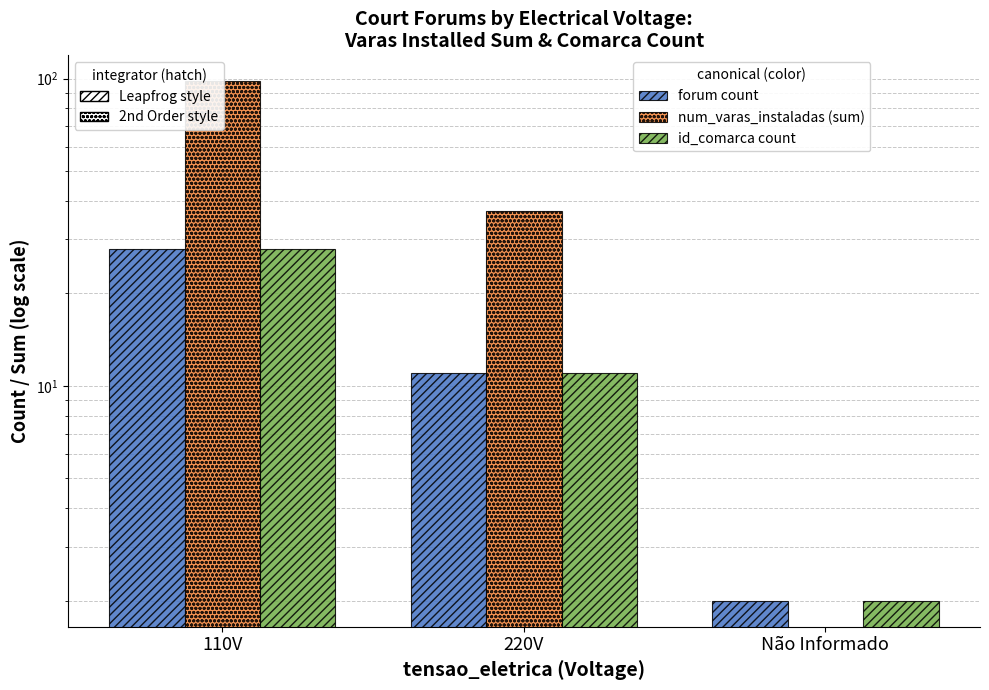

What is the label of the 2nd bar from the left?

220V